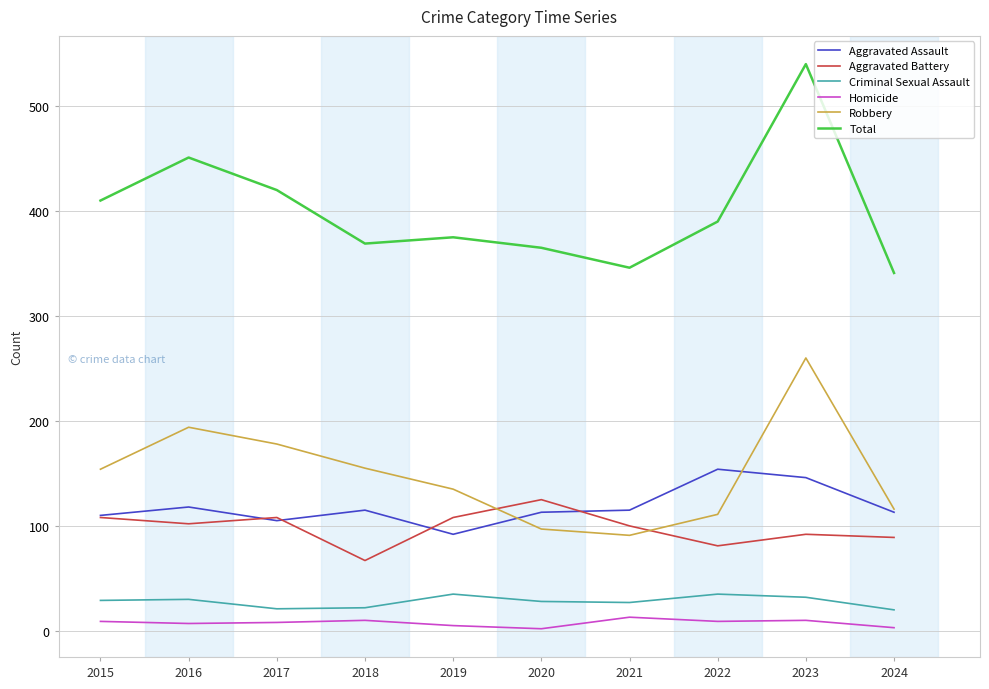

Which series has the largest range (max minus min)?

Total